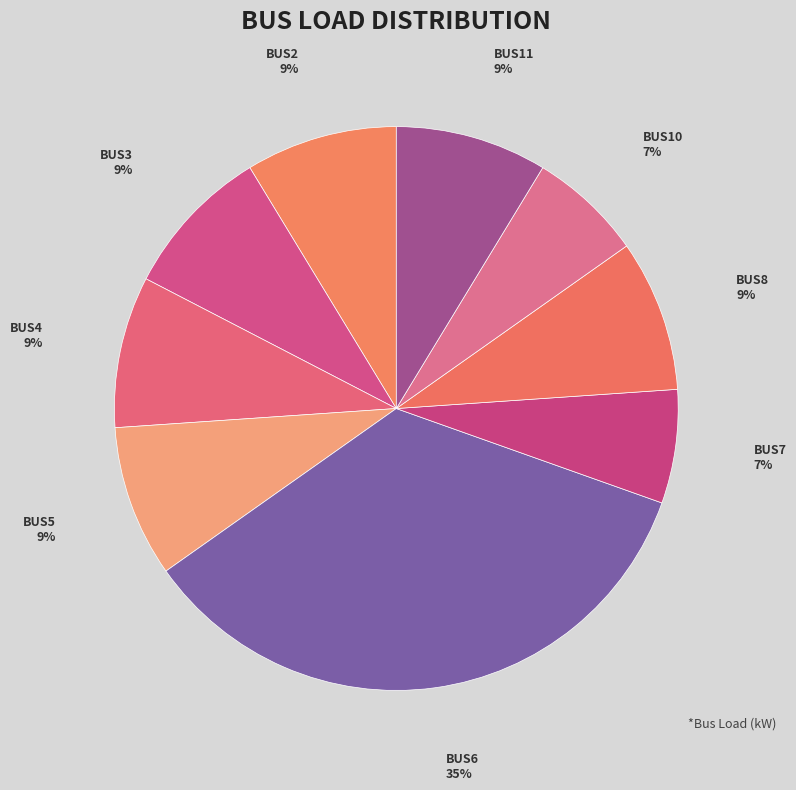

How many slices are in this pie chart?

9